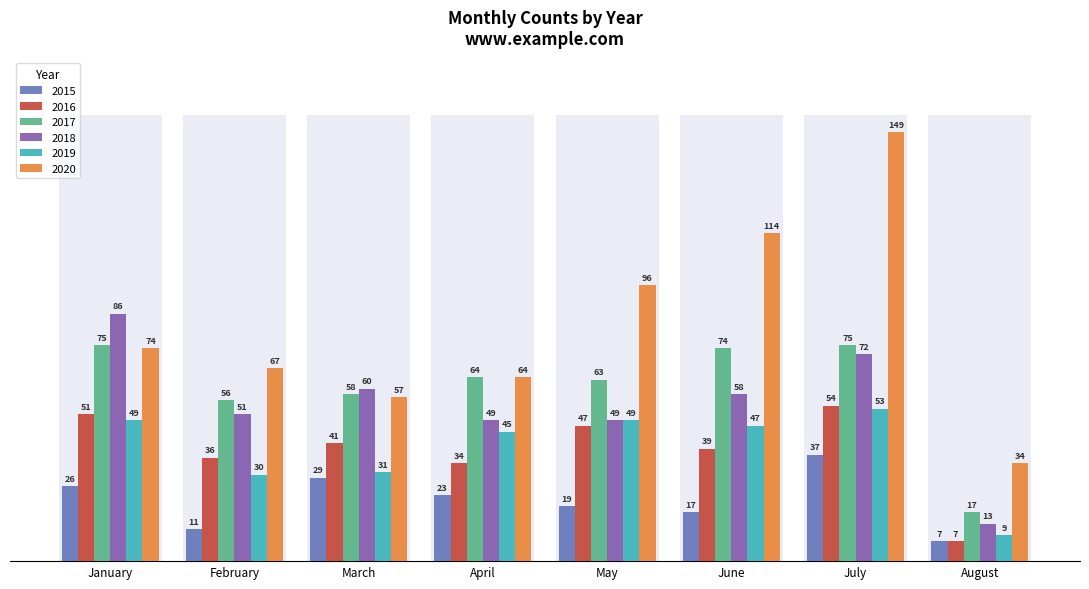

At which category does the chart reach its minimum across all series?

August